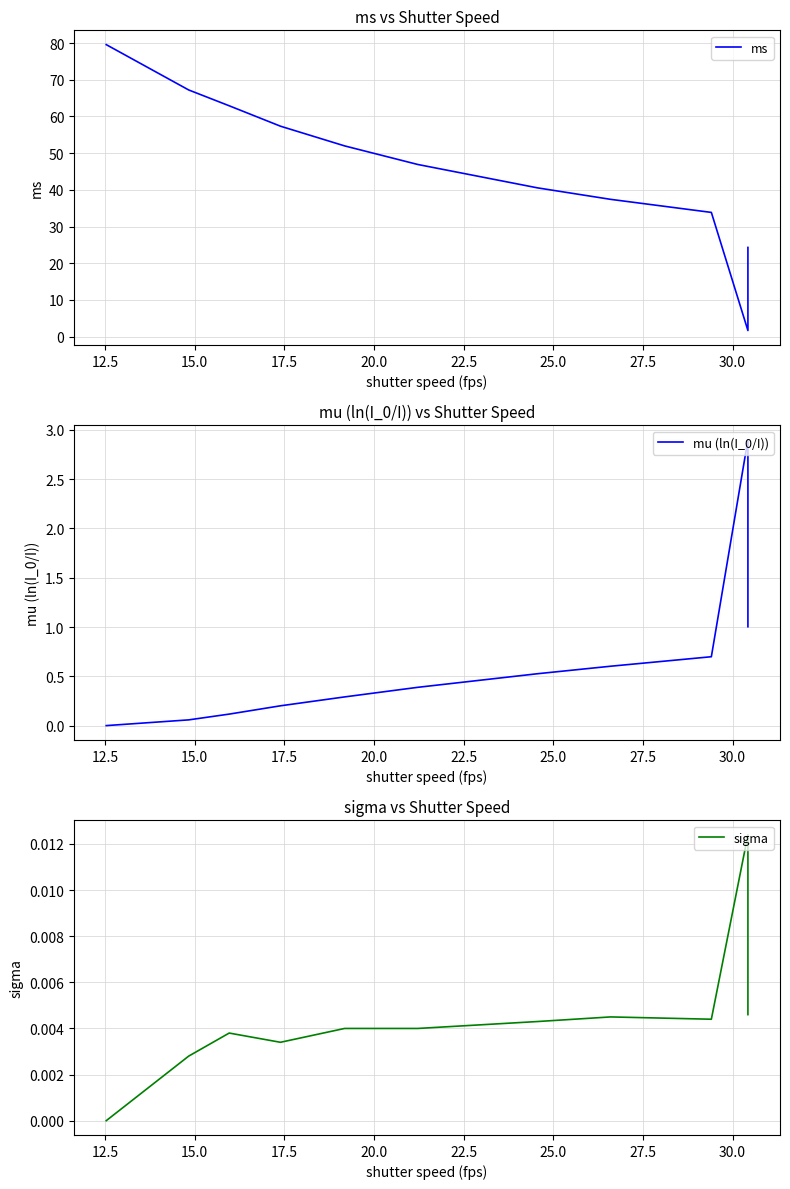

Count the sigma values in the range 0 to 1.

15